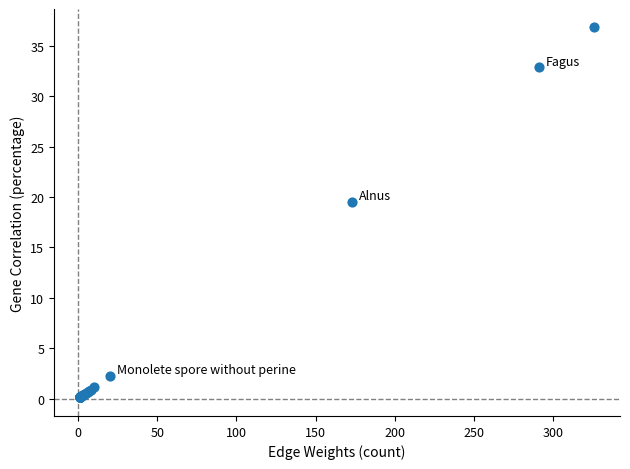

What Y value in the scatter plot is closest to 18?

19.5